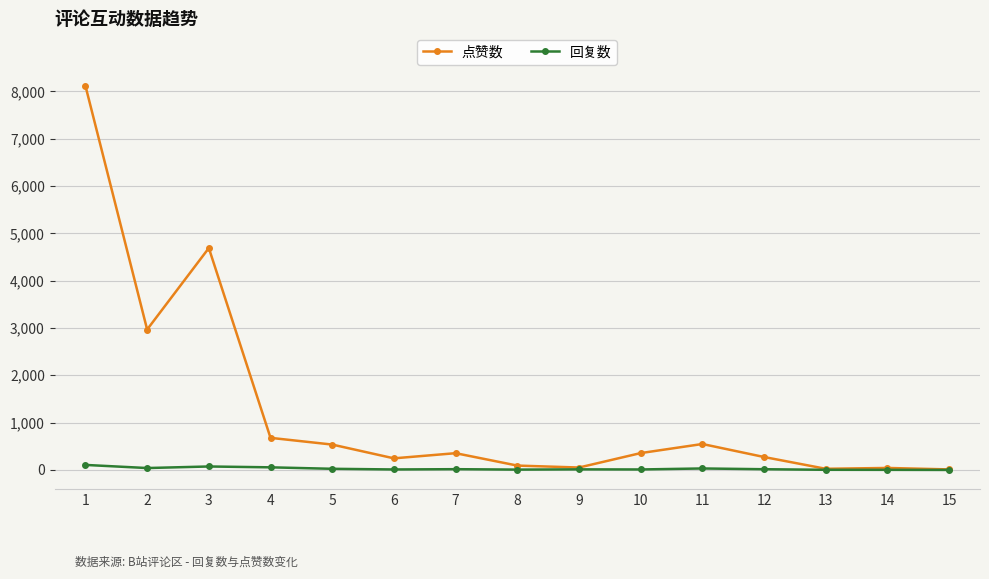

Where is the first local minimum for 点赞数?

2